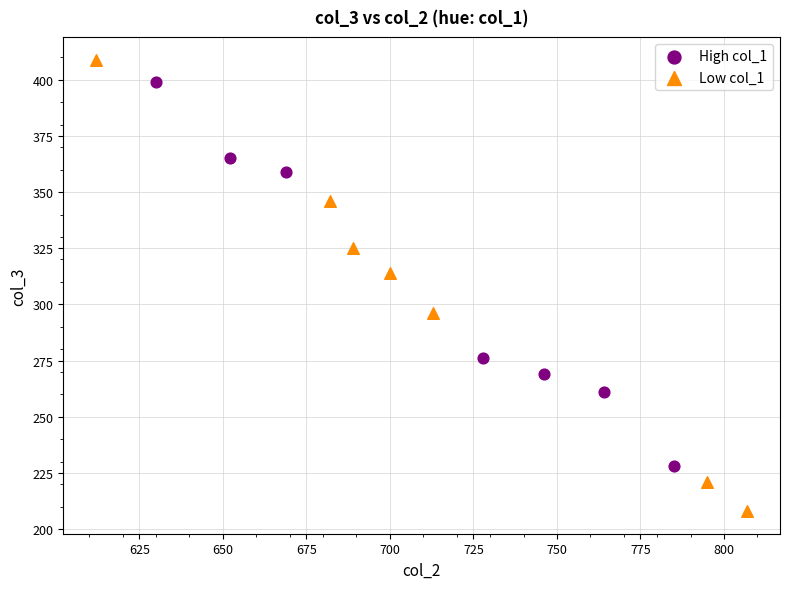

Which series contains the lowest Y value?

Low col_1